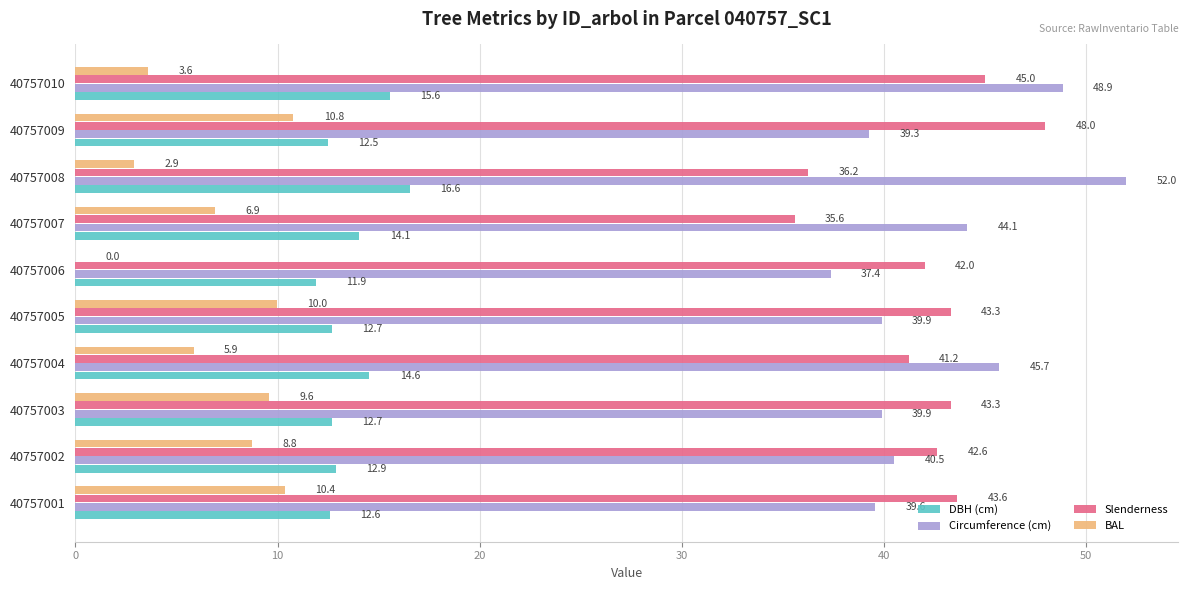

Between 40757002 and 40757007, which series saw the biggest shift?

Slenderness